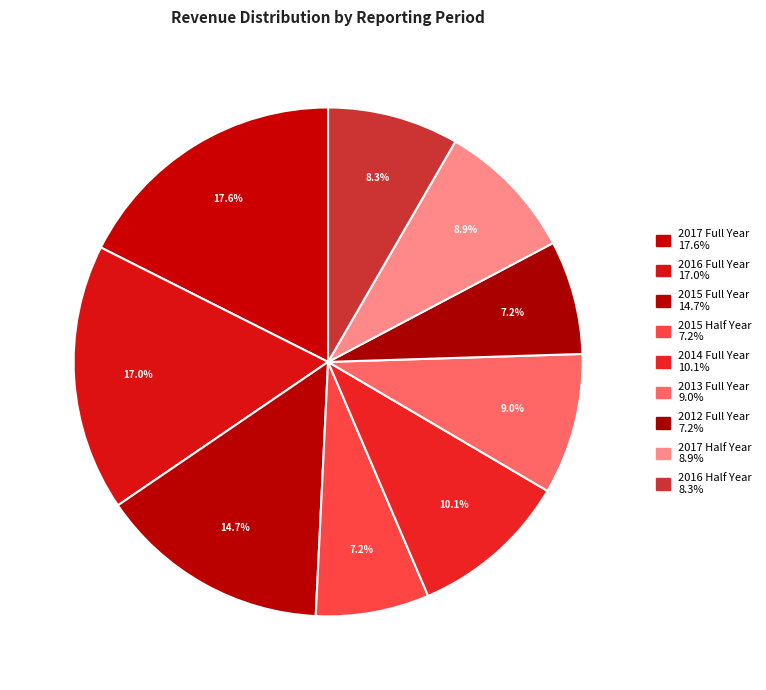

Which category has the smallest portion of the pie?

2015 Half Year